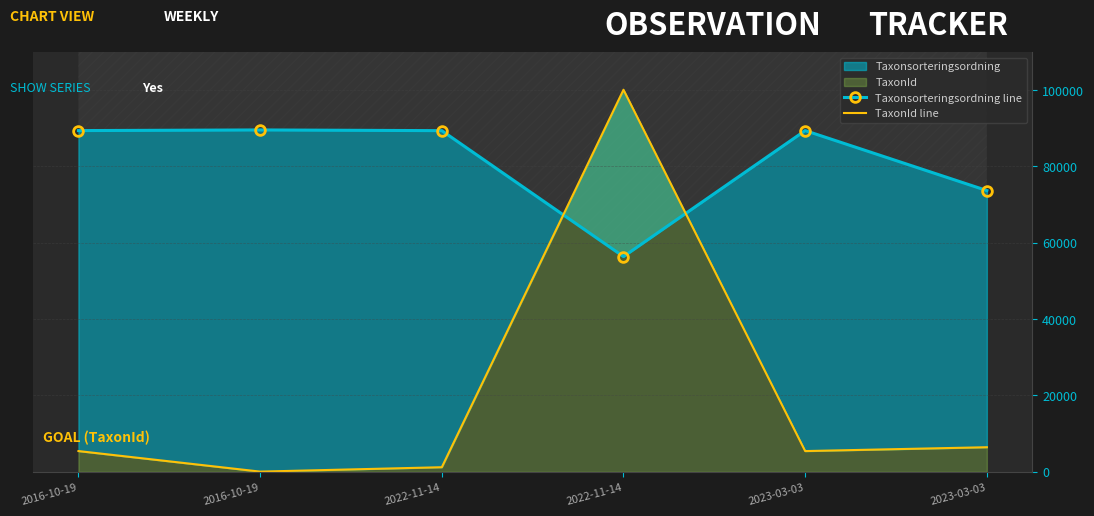

What is the sum of all Taxonsorteringsordning line values?

487877